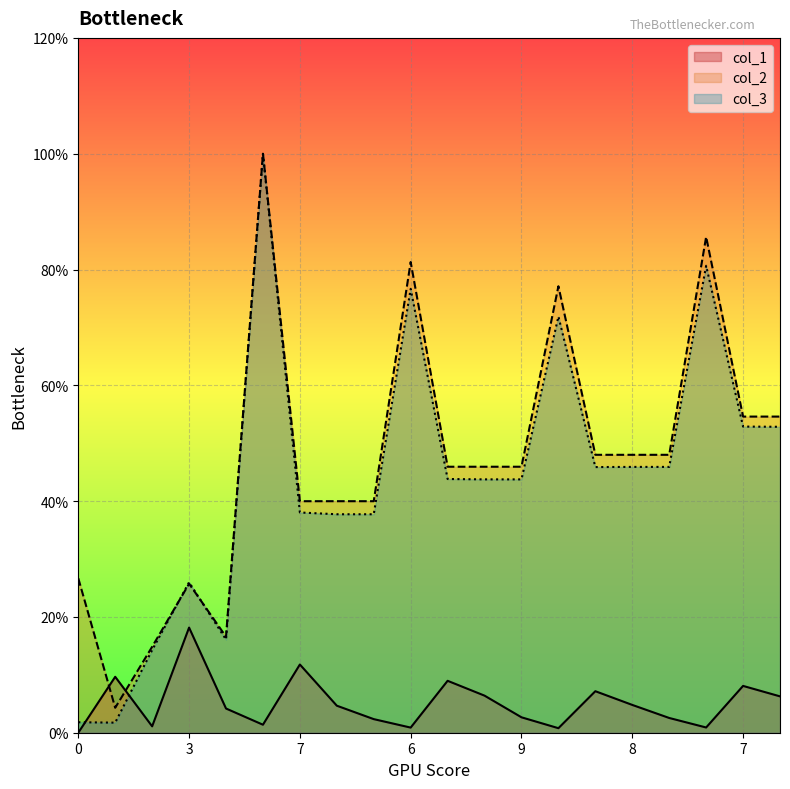

The col_2 series shows 0.2 at 7. True or false?

False